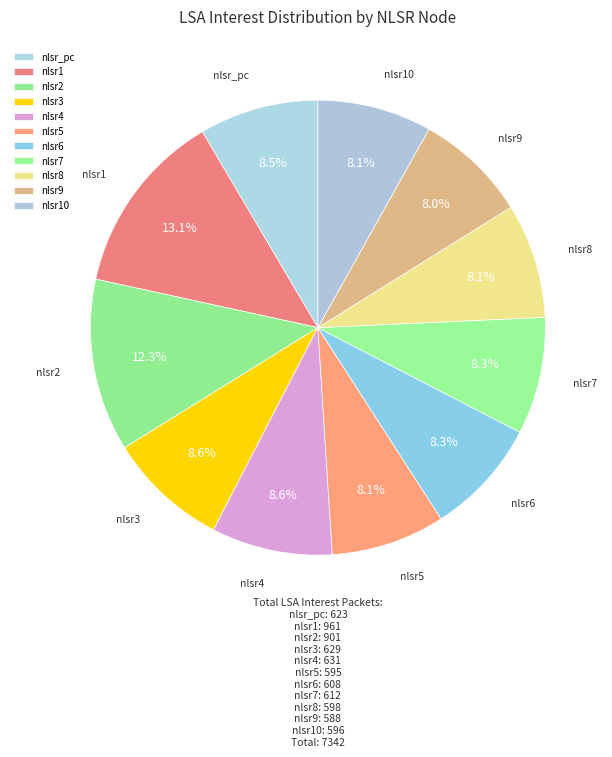

How many segments does this pie chart have?

11